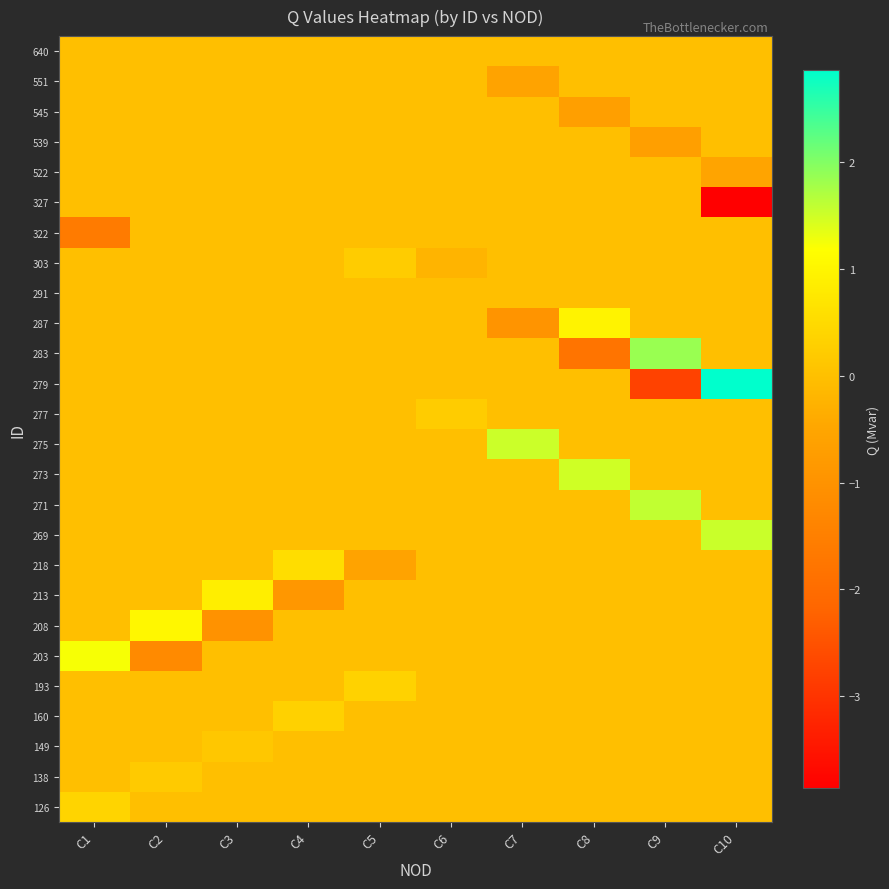

What is the spread (max minus min) of values at C5?

0.9